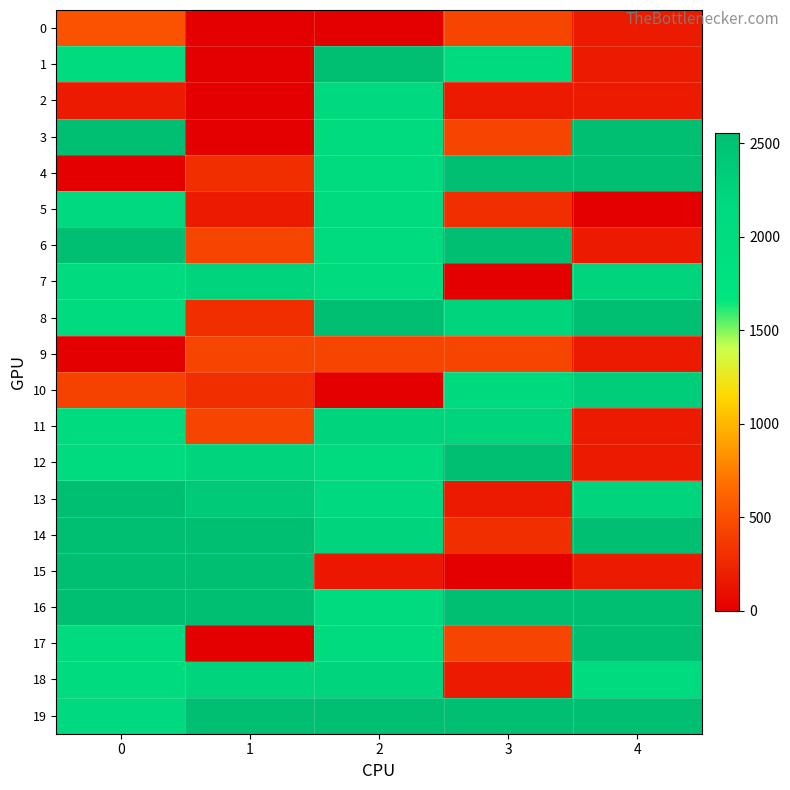

How many series are shown in this chart?

20